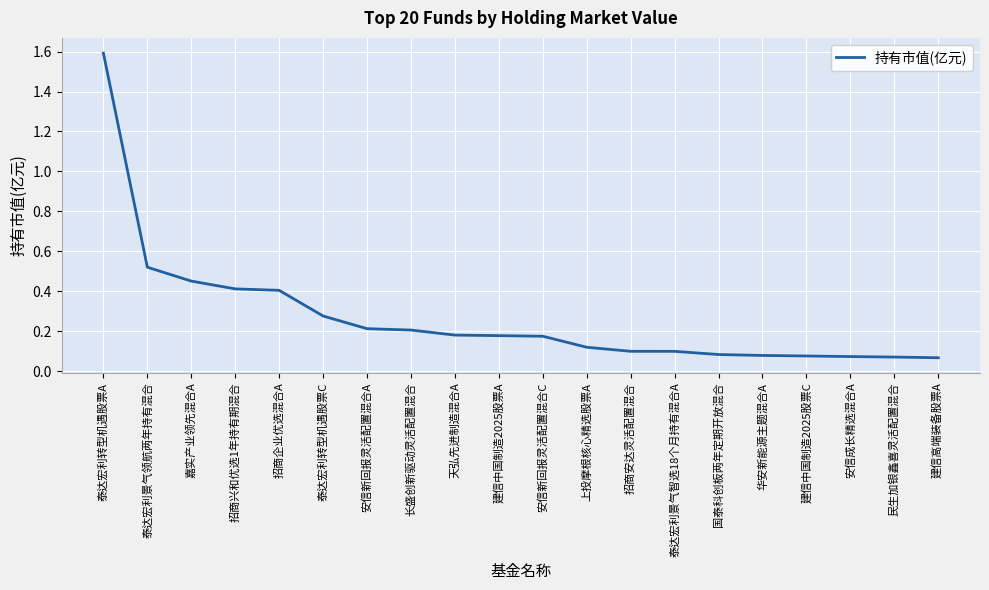

What is the sum of all values?

5.4